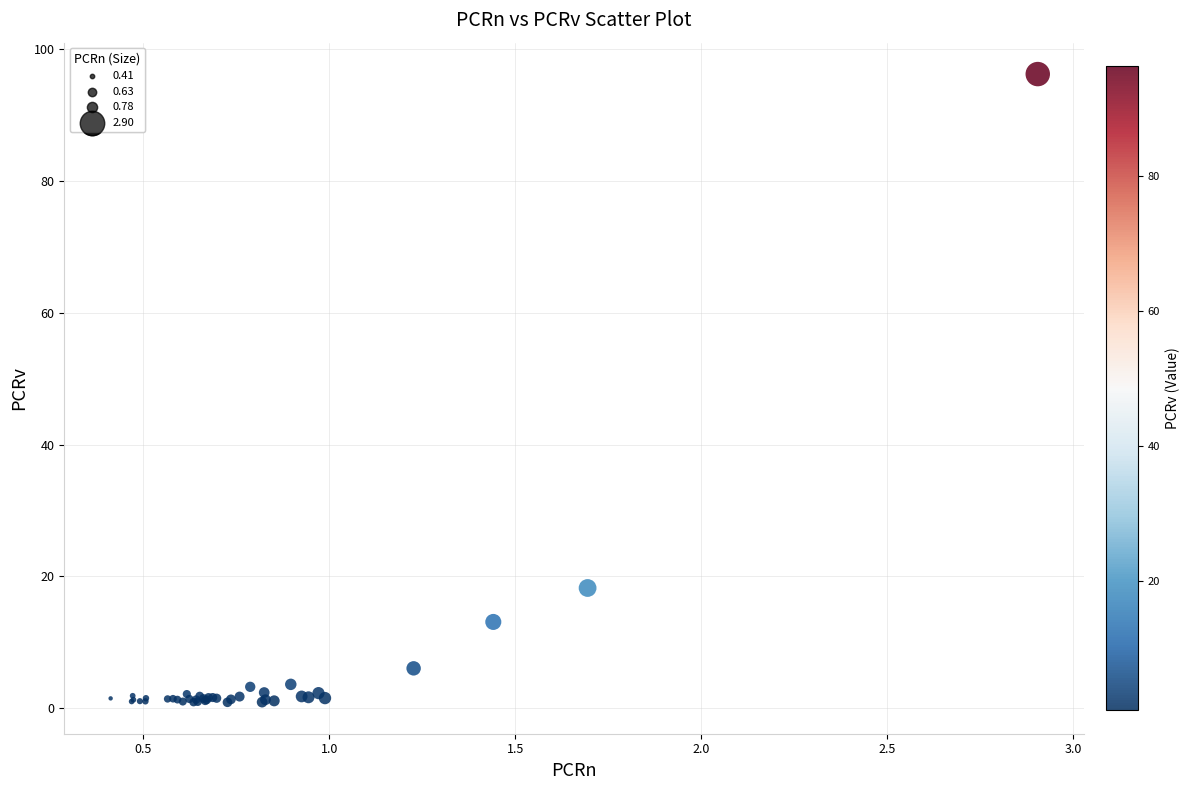

What Y value in the scatter plot is closest to 48?

18.2